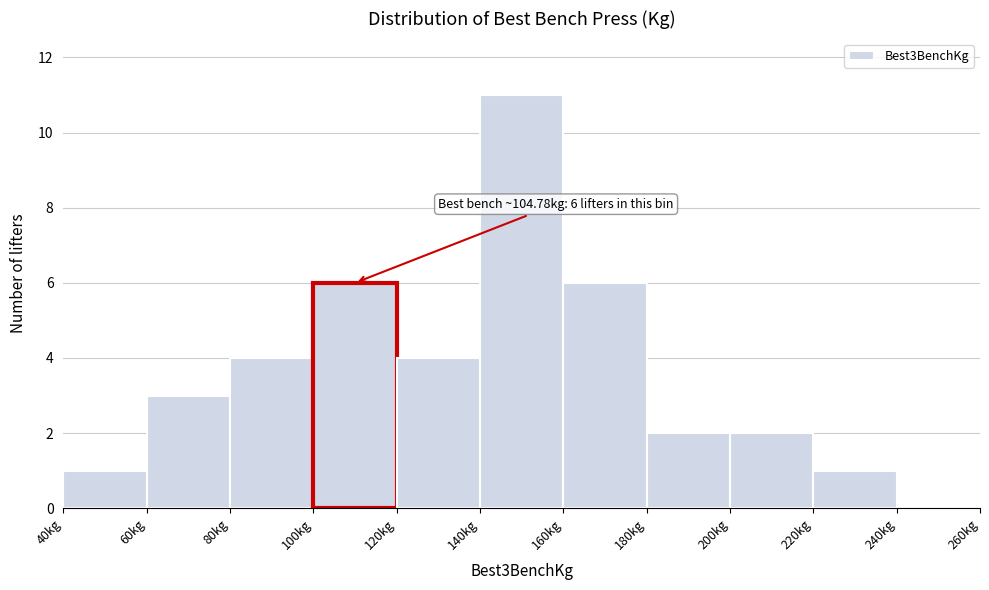

Which range on the x-axis has the tallest bar?

140 to 160